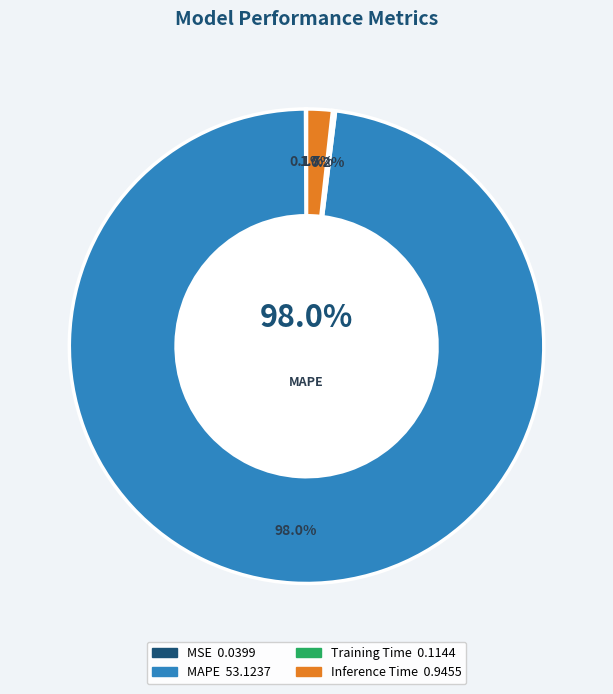

Does MAPE account for over 50% of the chart?

Yes